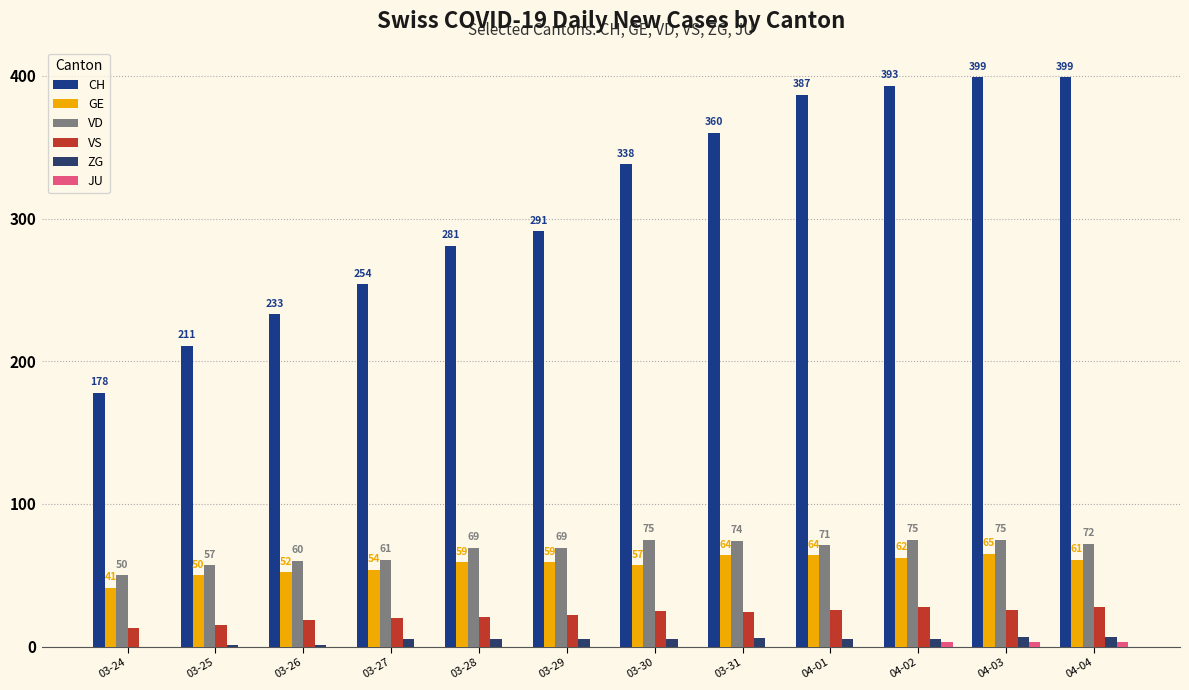

What is the average value of the GE series?

57